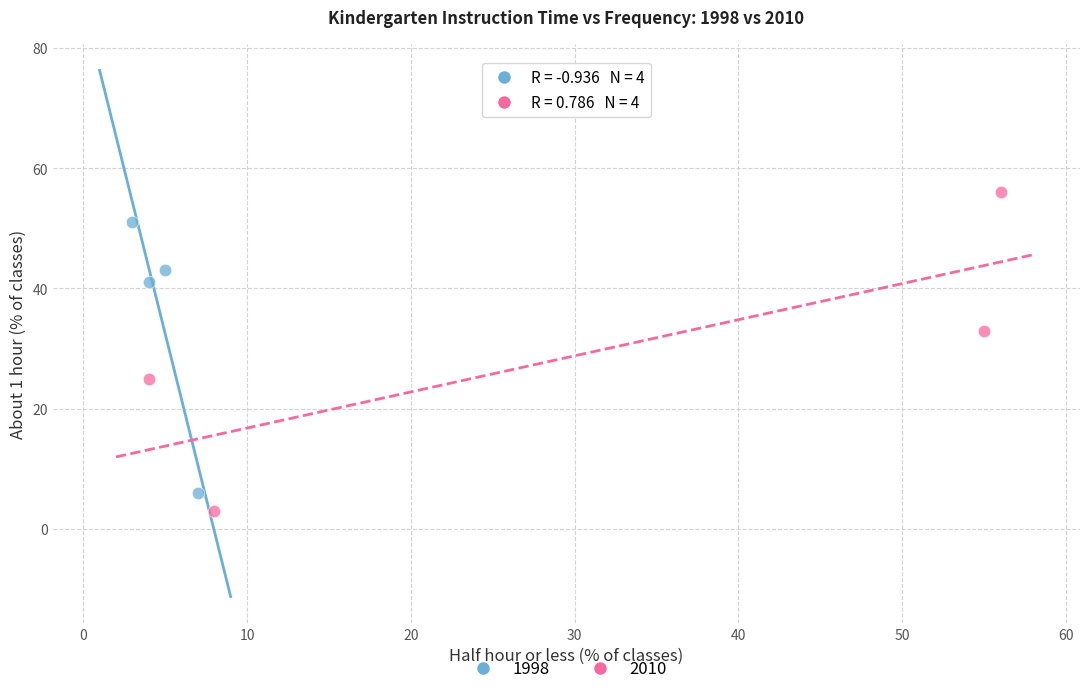

Which series contains the highest Y value?

2010